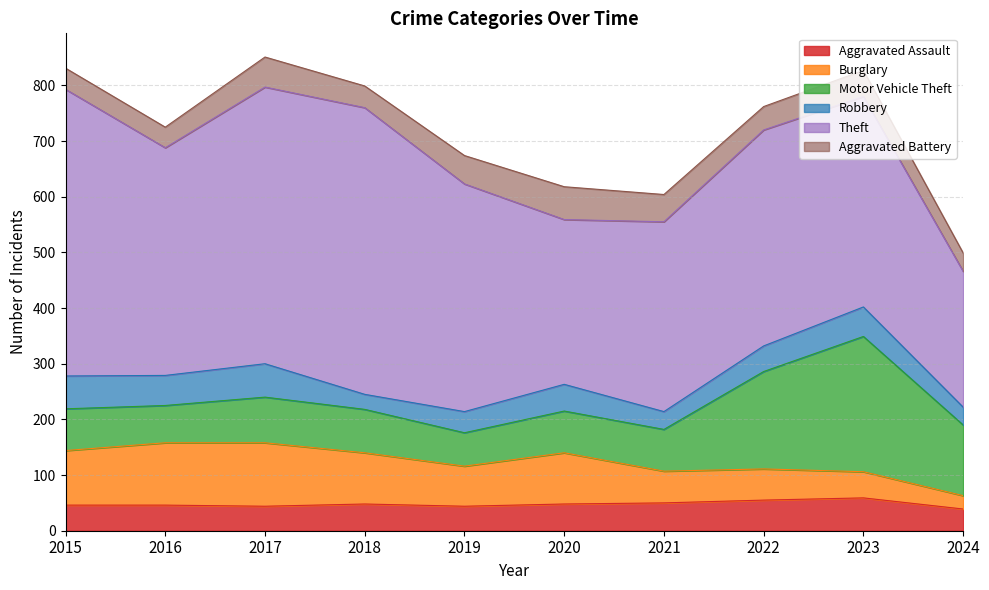

Which has a higher value, 2022 or 2018?

2022